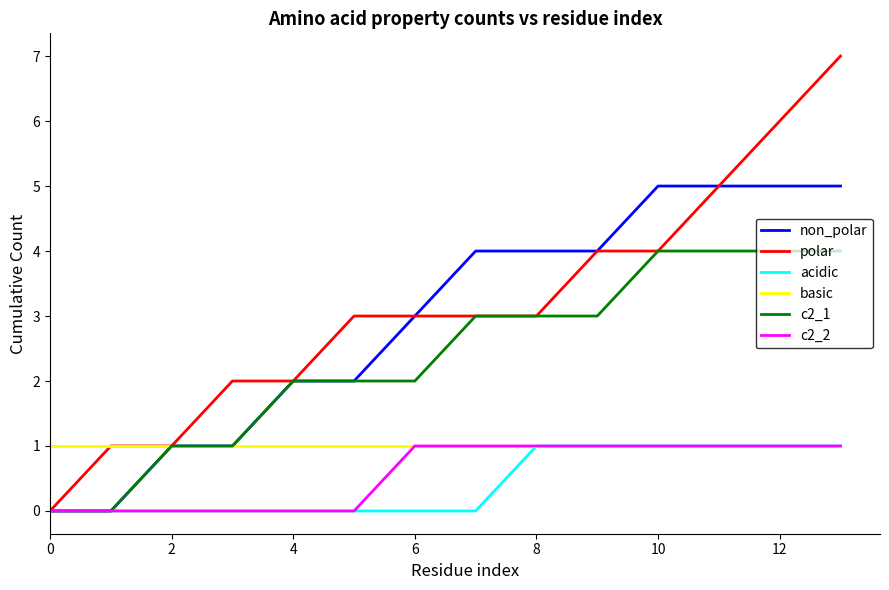

Count the number of data series in this chart.

6